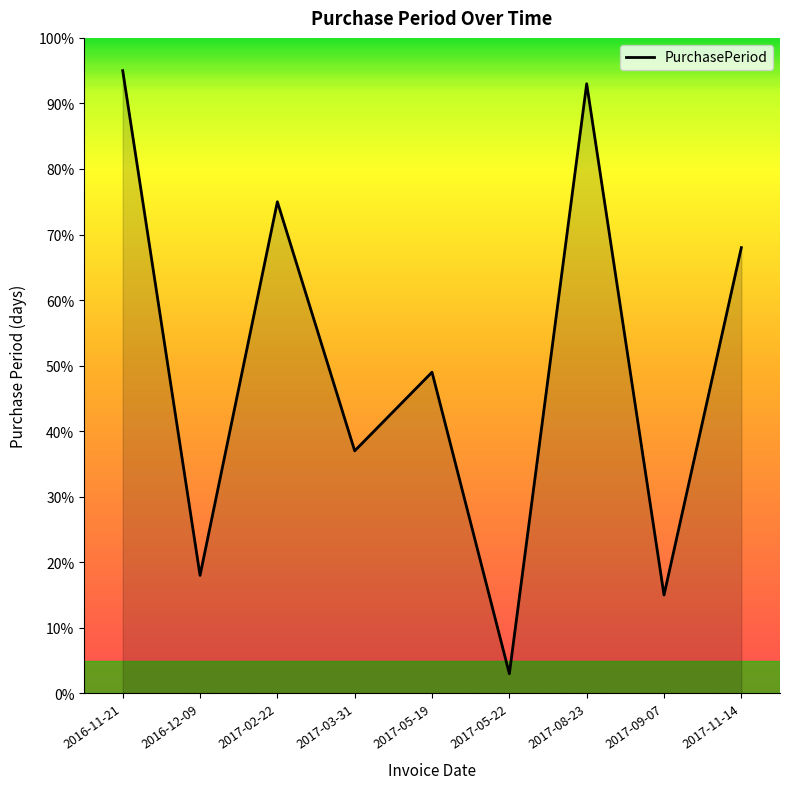

What position from the left is 2017-02-22?

3